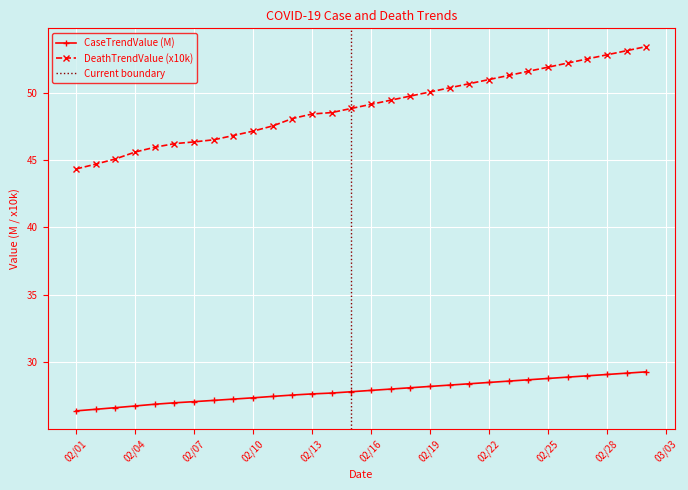

True or false: CaseTrendValue and DeathTrendValue cross at least once.

False